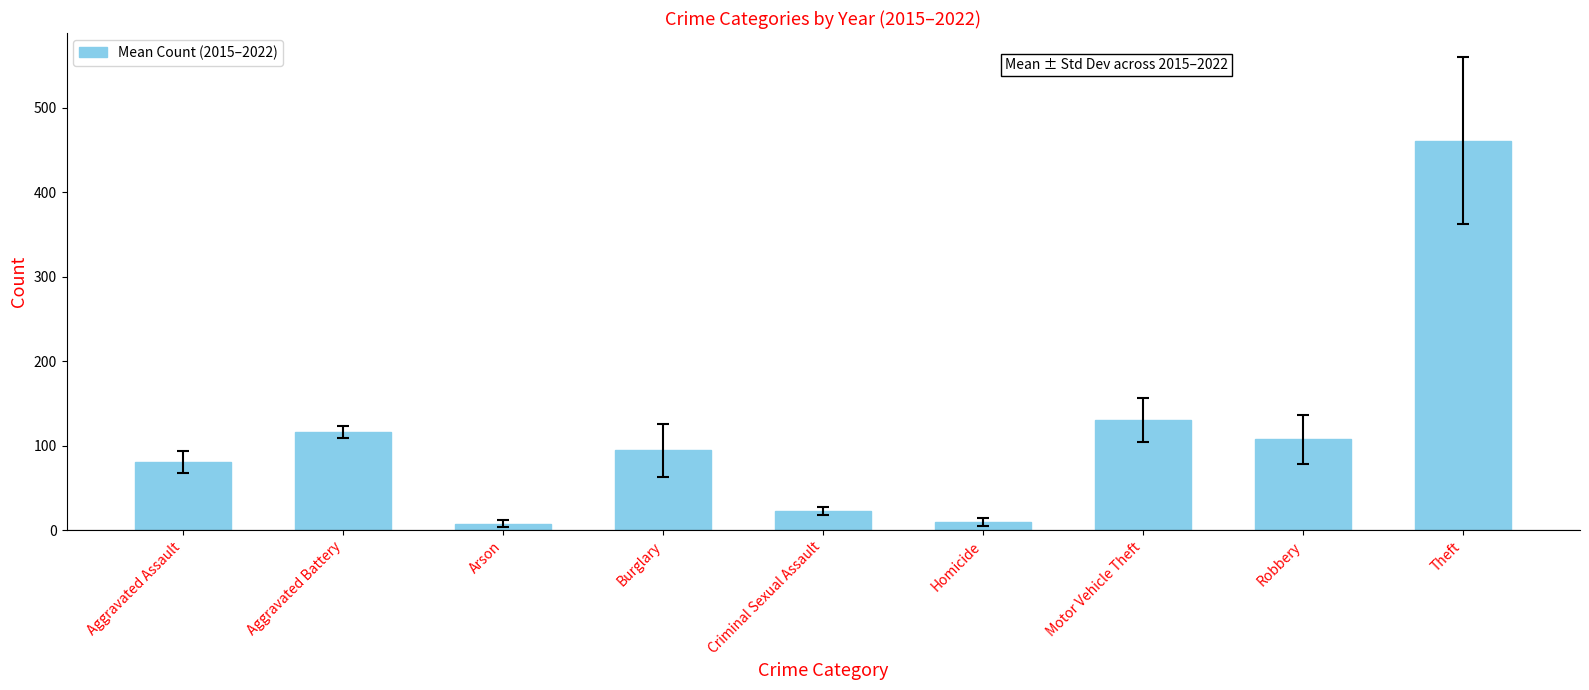

The value at Theft is 282.5. True or false?

False